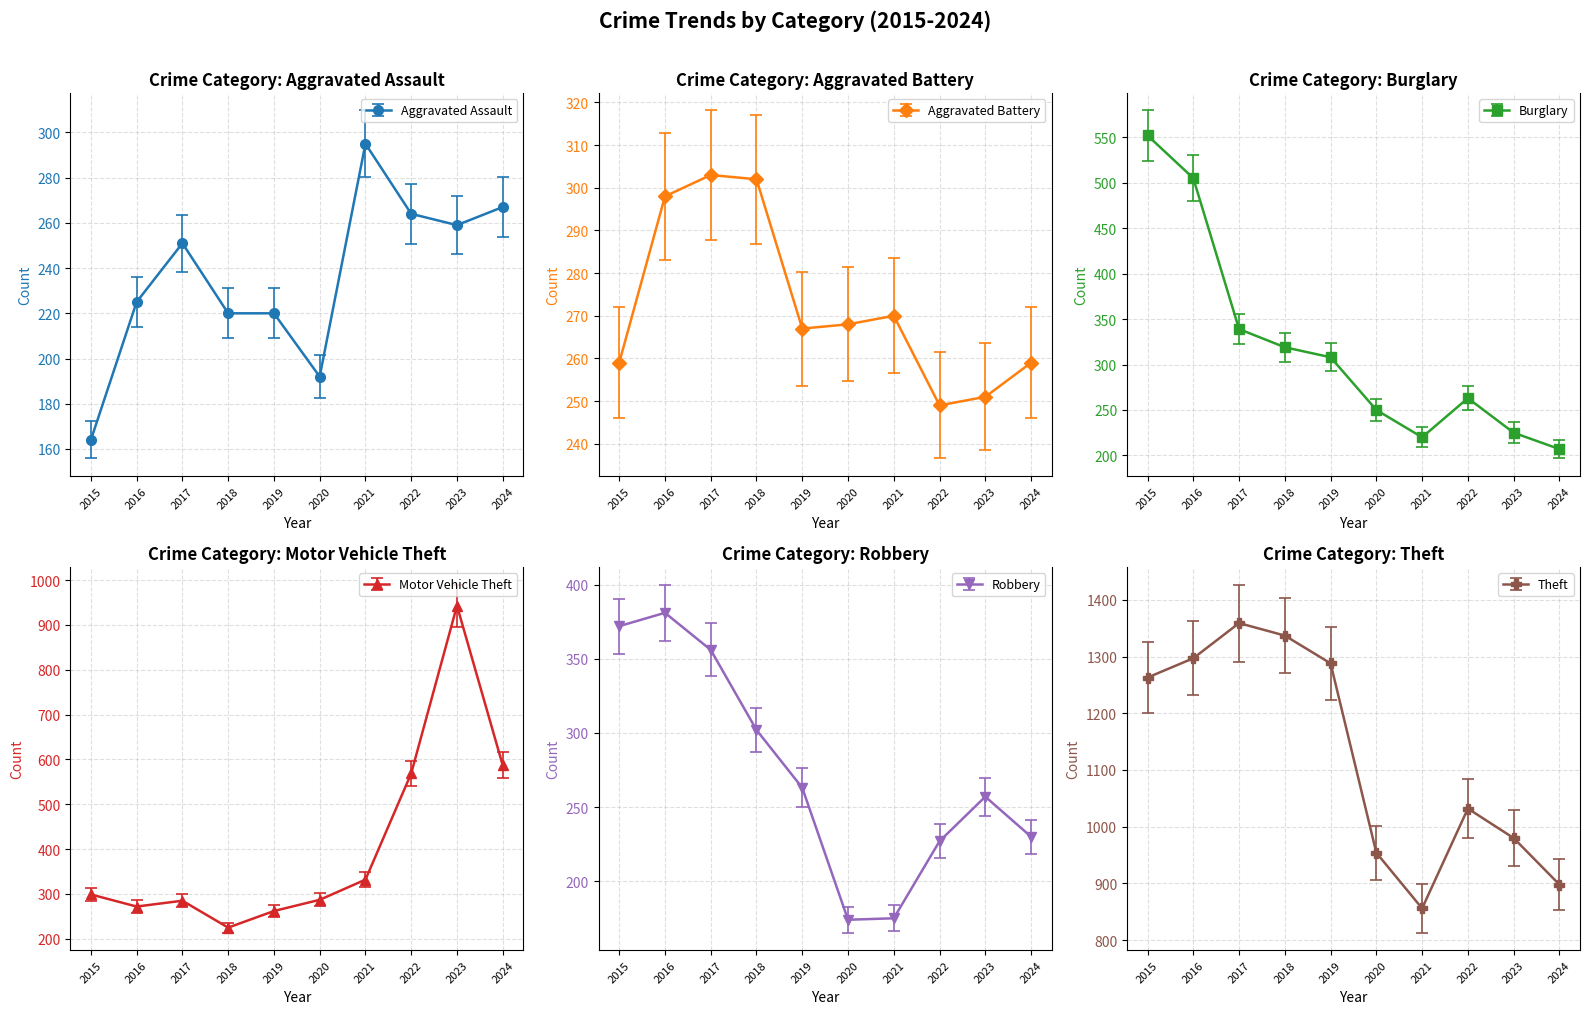

In Motor Vehicle Theft, how many points are higher than both neighbors (excluding endpoints)?

2